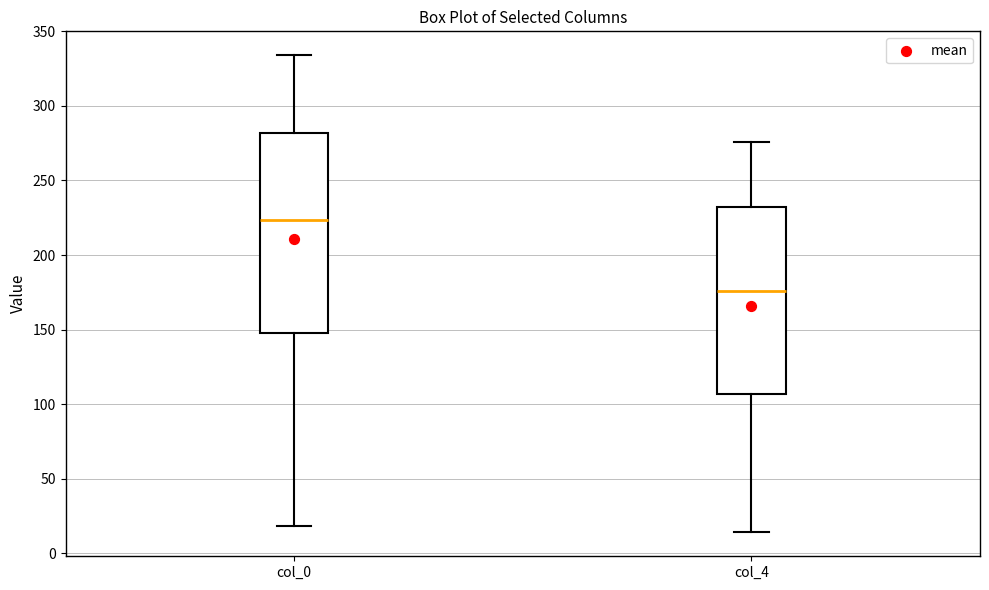

Which box's median line is the highest?

col_0